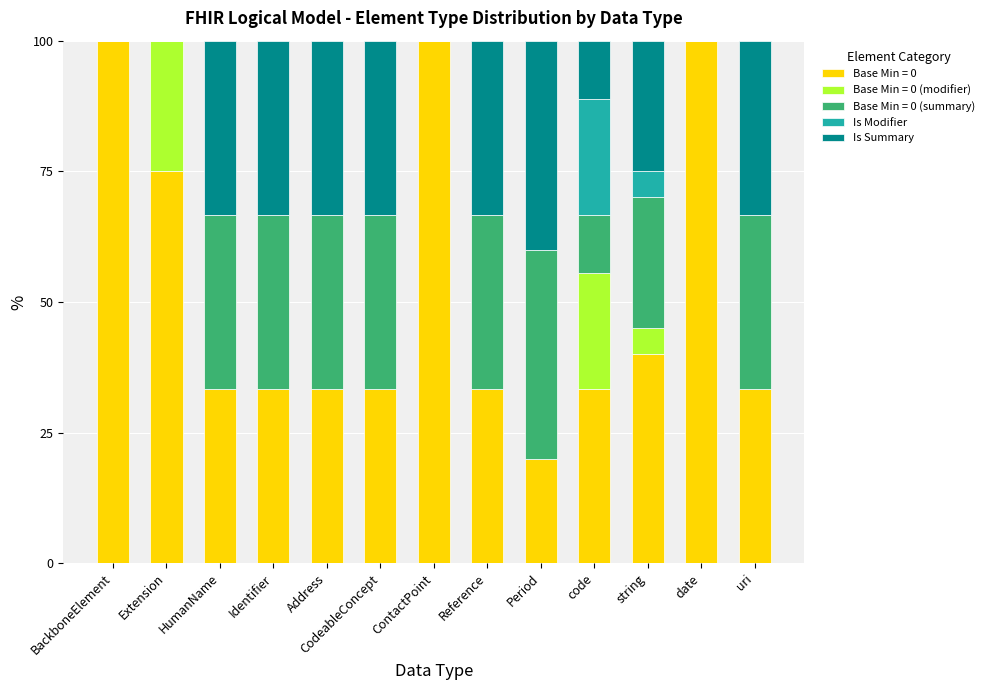

Is it true that Base Min = 0 equals 40.0 at string?

True